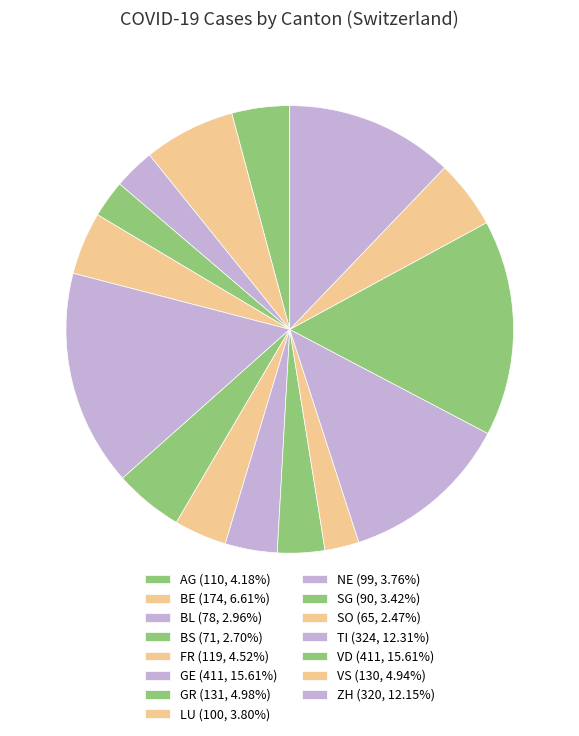

To the nearest percent, what portion does VD represent?

16%